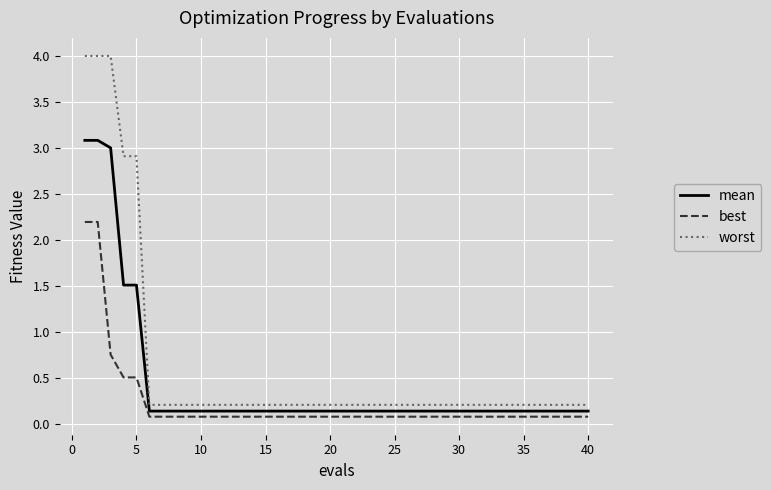

Rank the series by their average value, from lowest to highest.

best, mean, worst